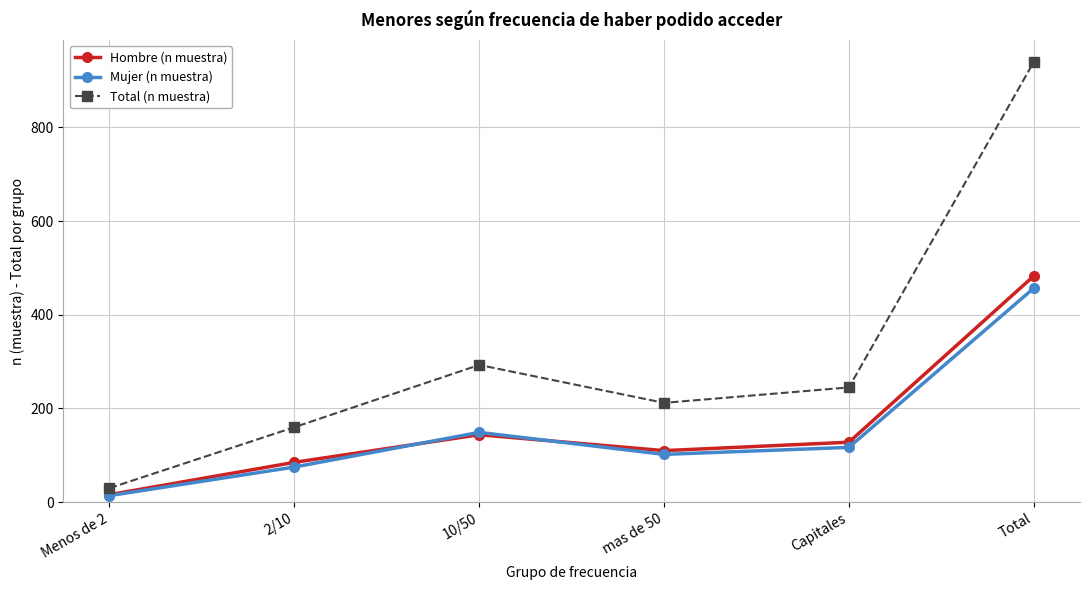

Which series has the widest spread of values?

Total (n muestra)